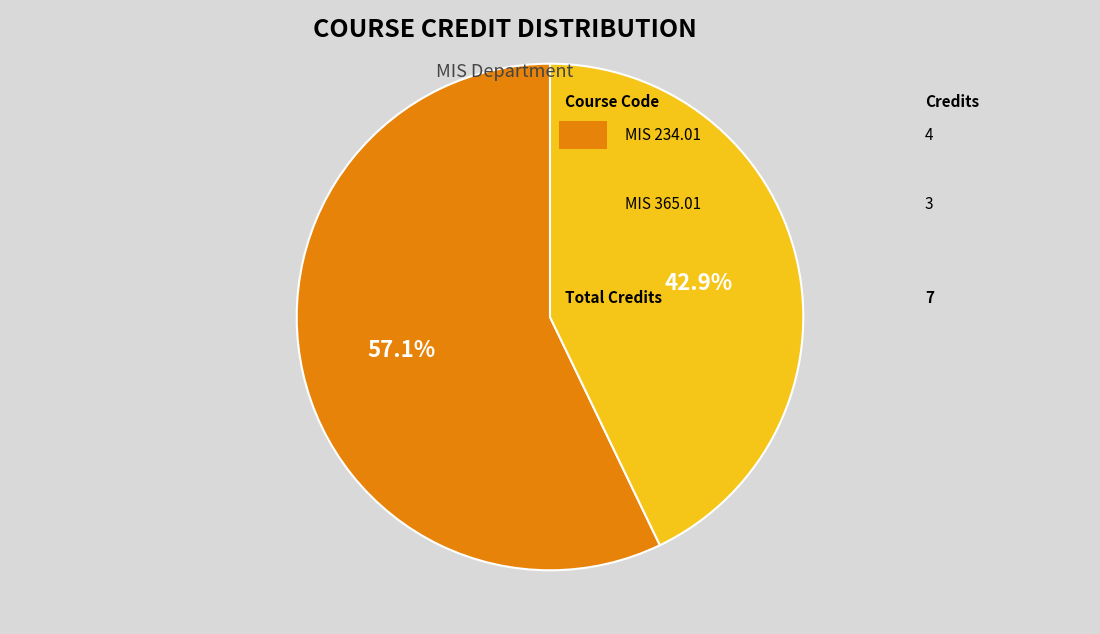

Does any single category account for the majority?

Yes